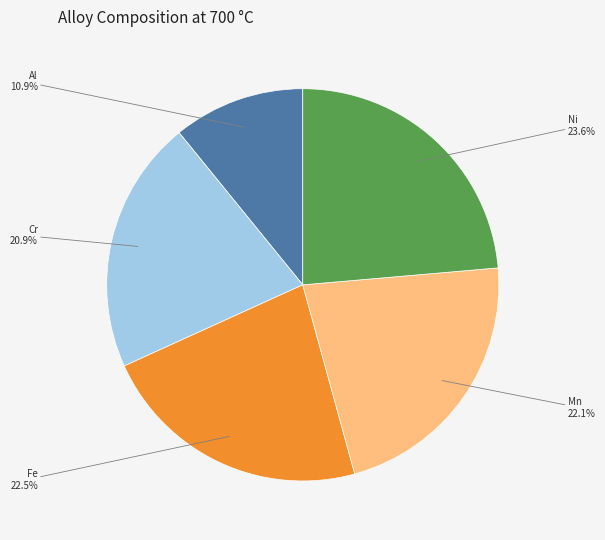

Which has a higher value, Al or Fe?

Fe